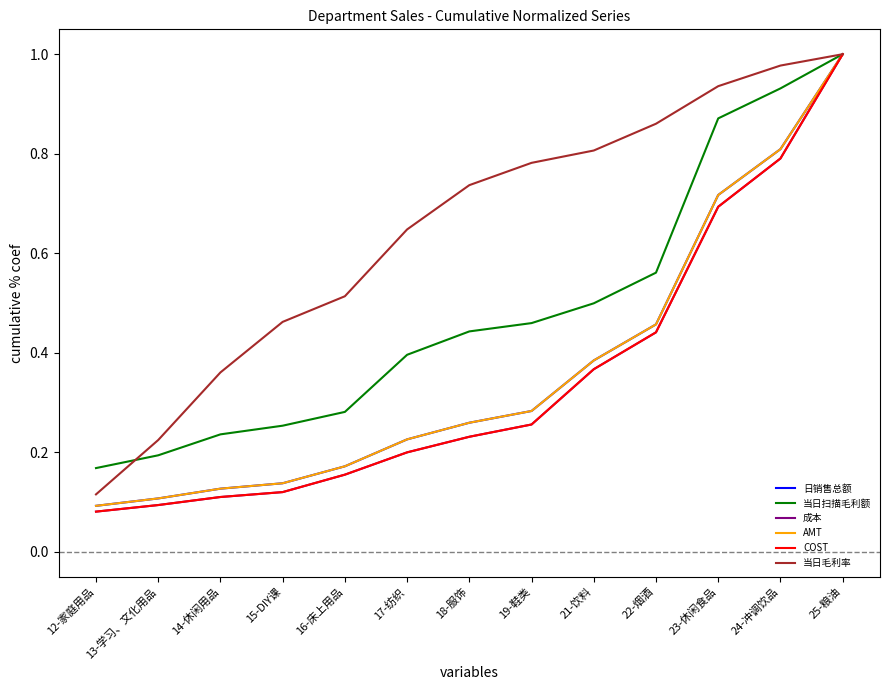

At which category is the sum across all series the highest?

25-粮油